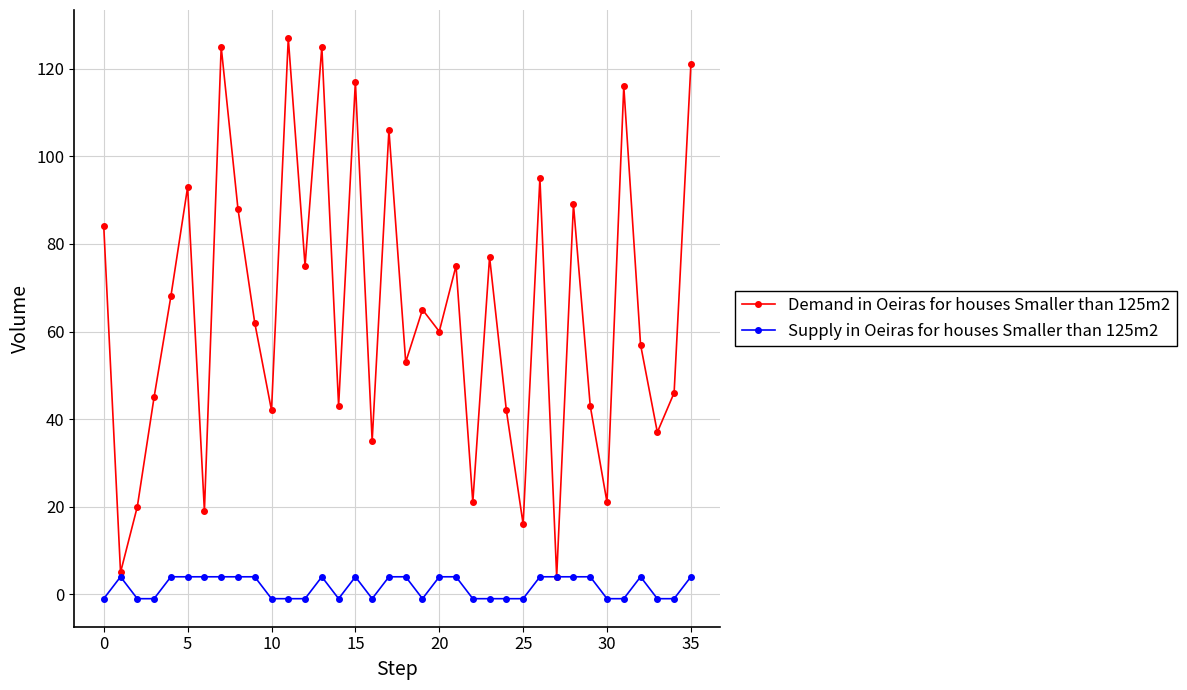

Which series has the largest total across all categories?

Demand in Oeiras for houses Smaller than 125m2